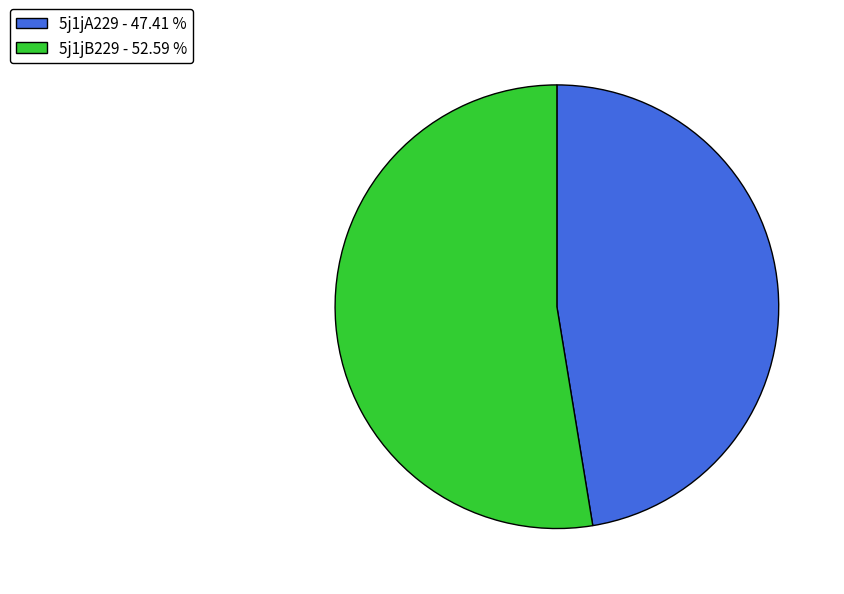

Is there any slice that represents more than half of the pie?

Yes